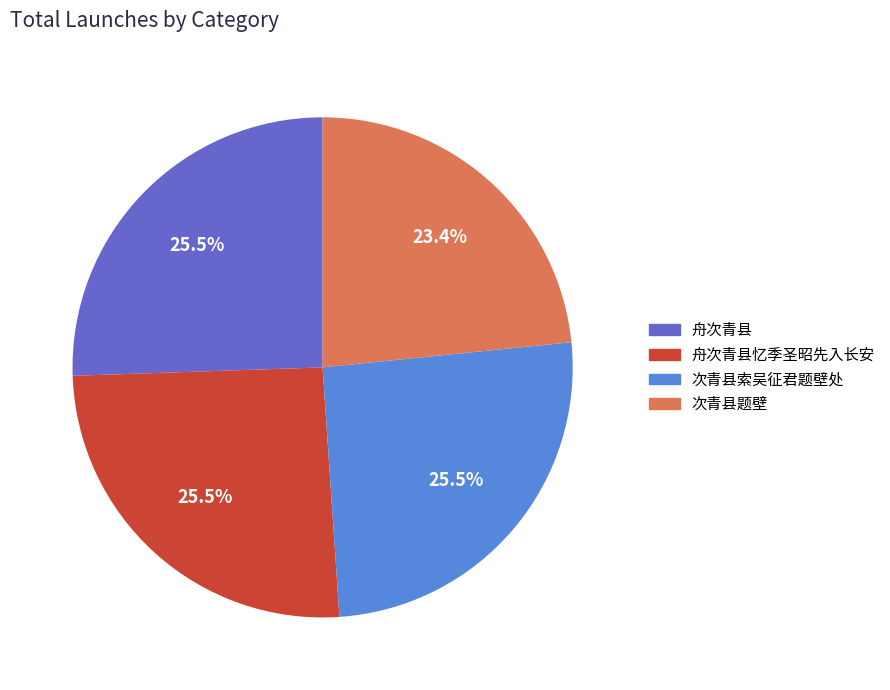

Combined, what portion of the pie is 舟次青县 and 舟次青县忆季圣昭先入长安?

51.1%